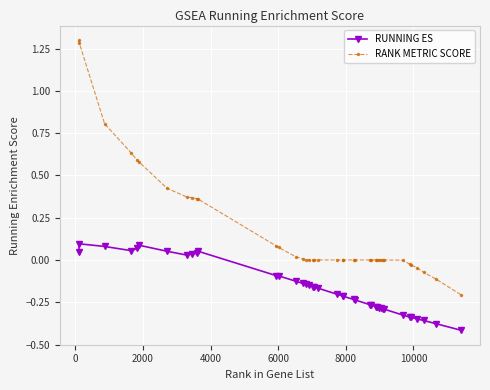

What is the difference between the maximum and minimum values in the RANK METRIC SCORE series?

1.5